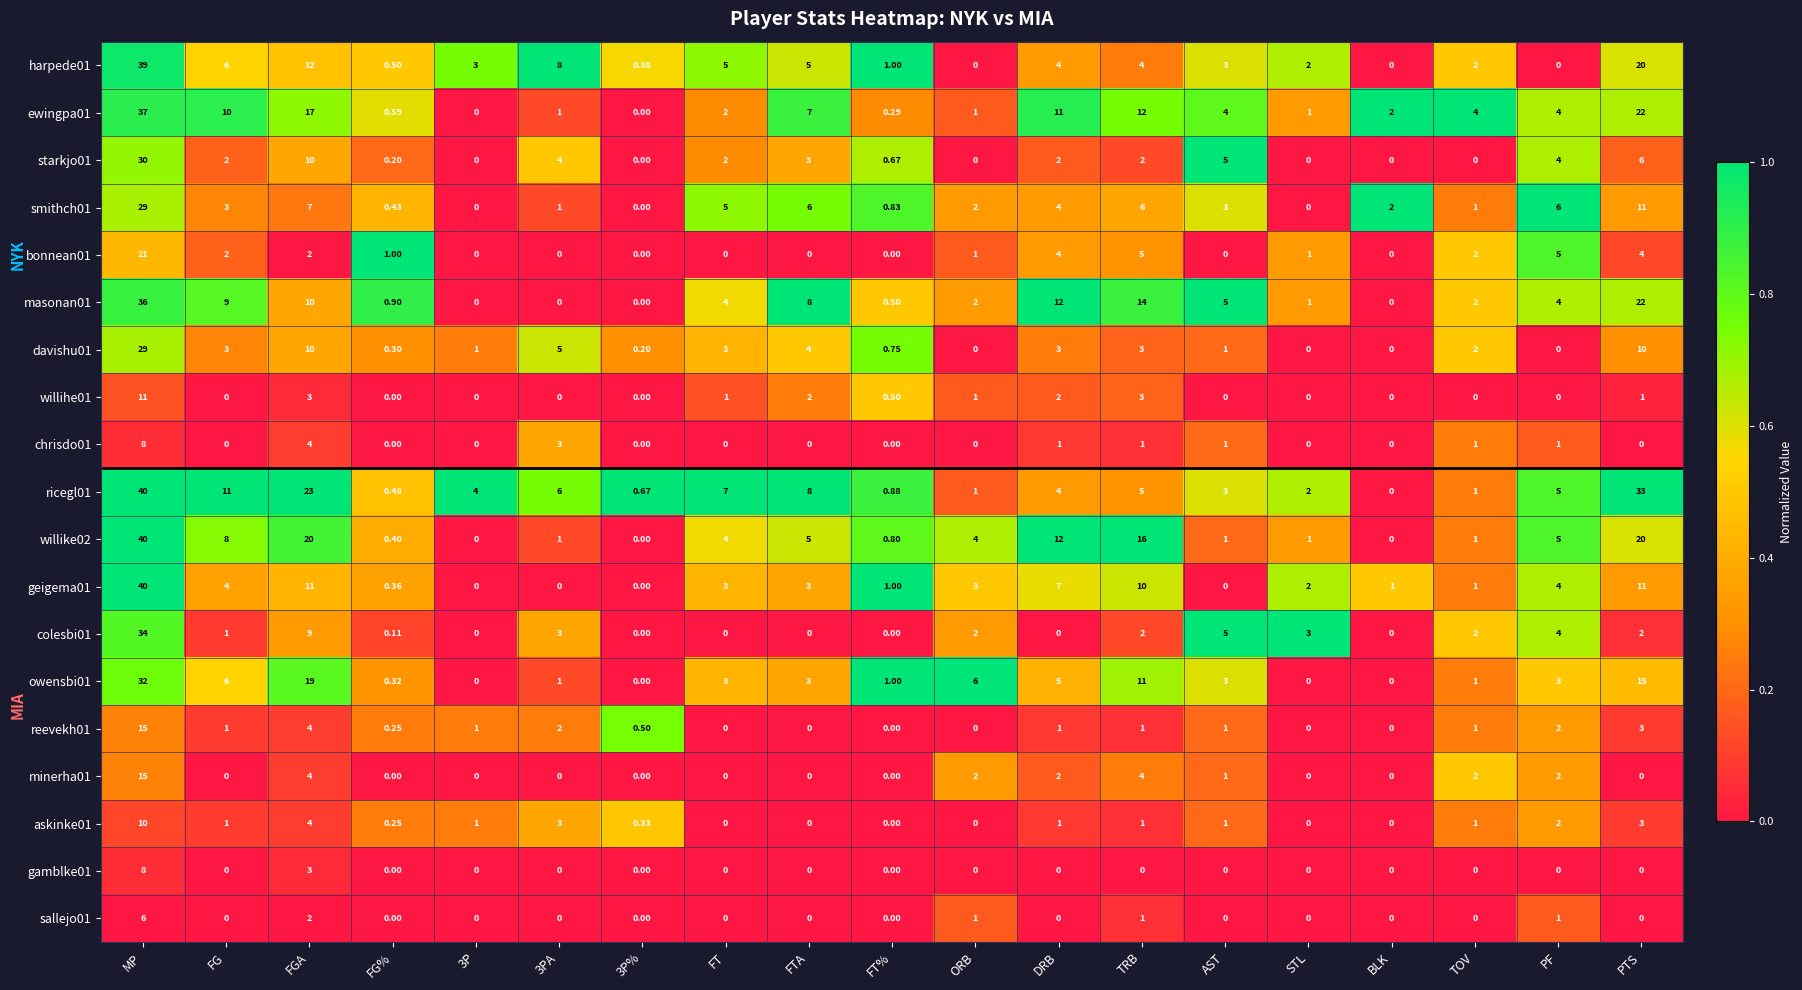

Is the value of harpede01 at FTA greater than the value of bonnean01 at TOV?

Yes